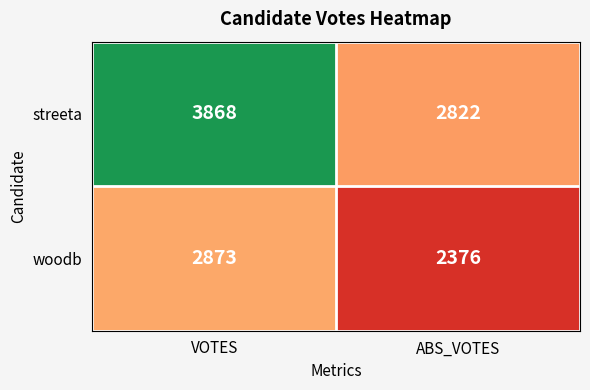

Is it true that woodb equals 2873 at VOTES?

True